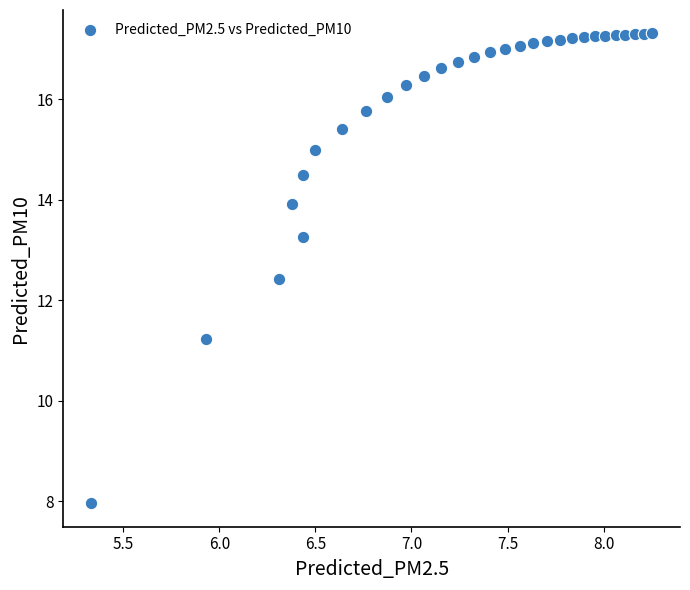

What is the range of Y values (max minus min)?

9.3